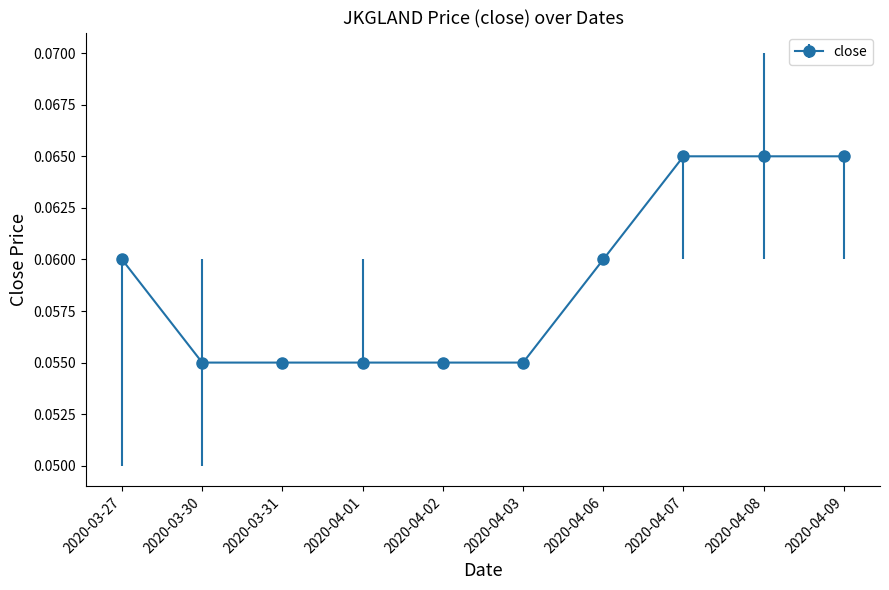

What is the label of the 10th point from the right?

2020-03-27